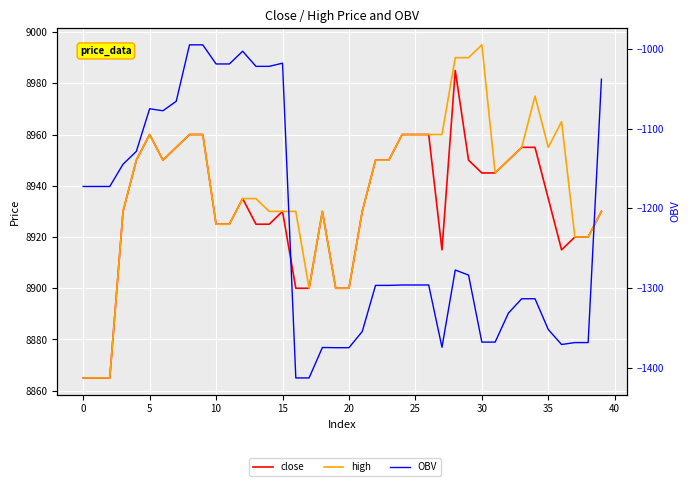

How many interior local valleys does the high series have?

4